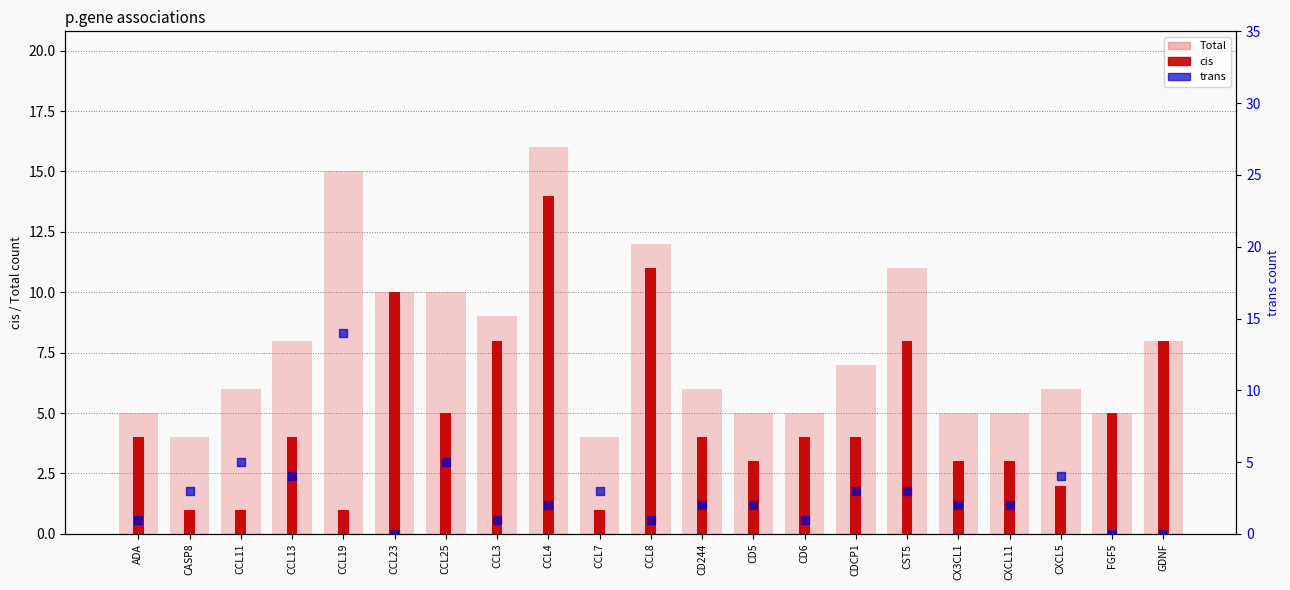

Which series has the largest Y range (max minus min)?

trans